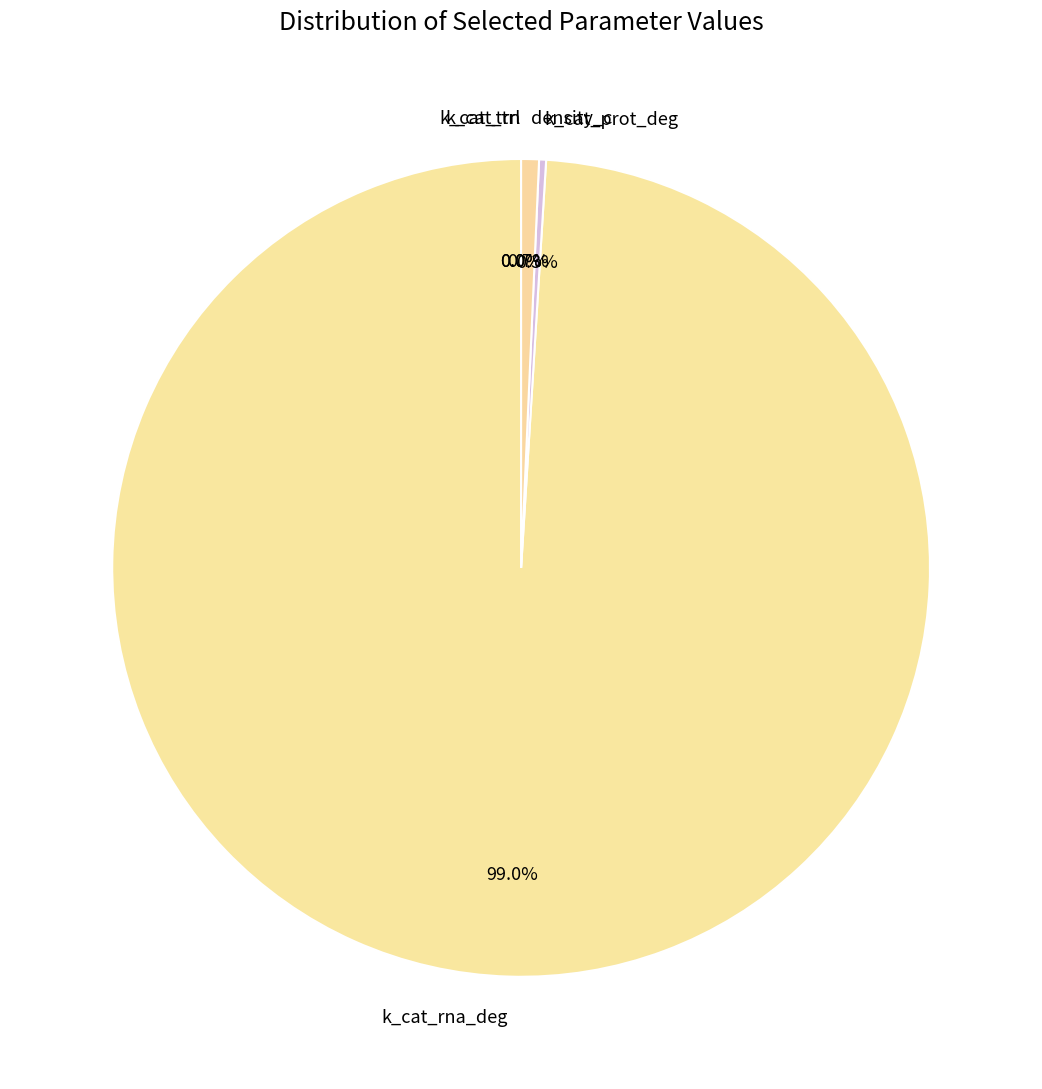

Which category accounts for the majority?

k_cat_rna_deg